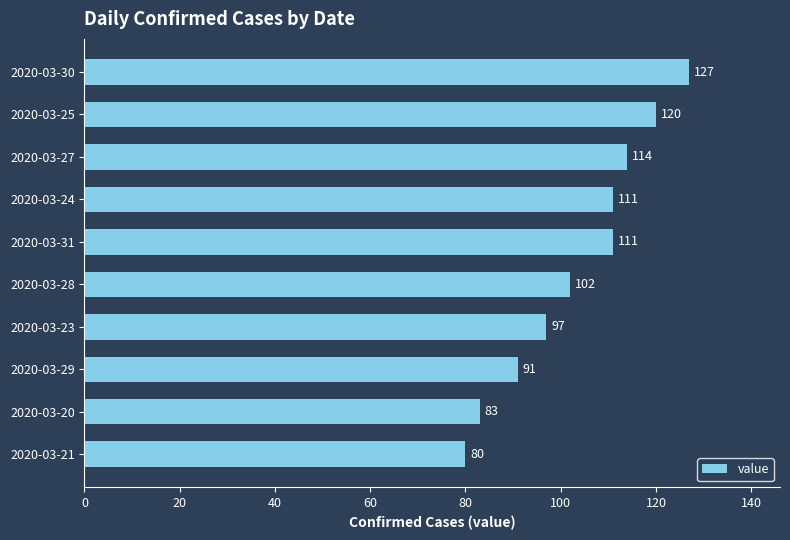

What is the label of the 7th bar from the bottom?

2020-03-24